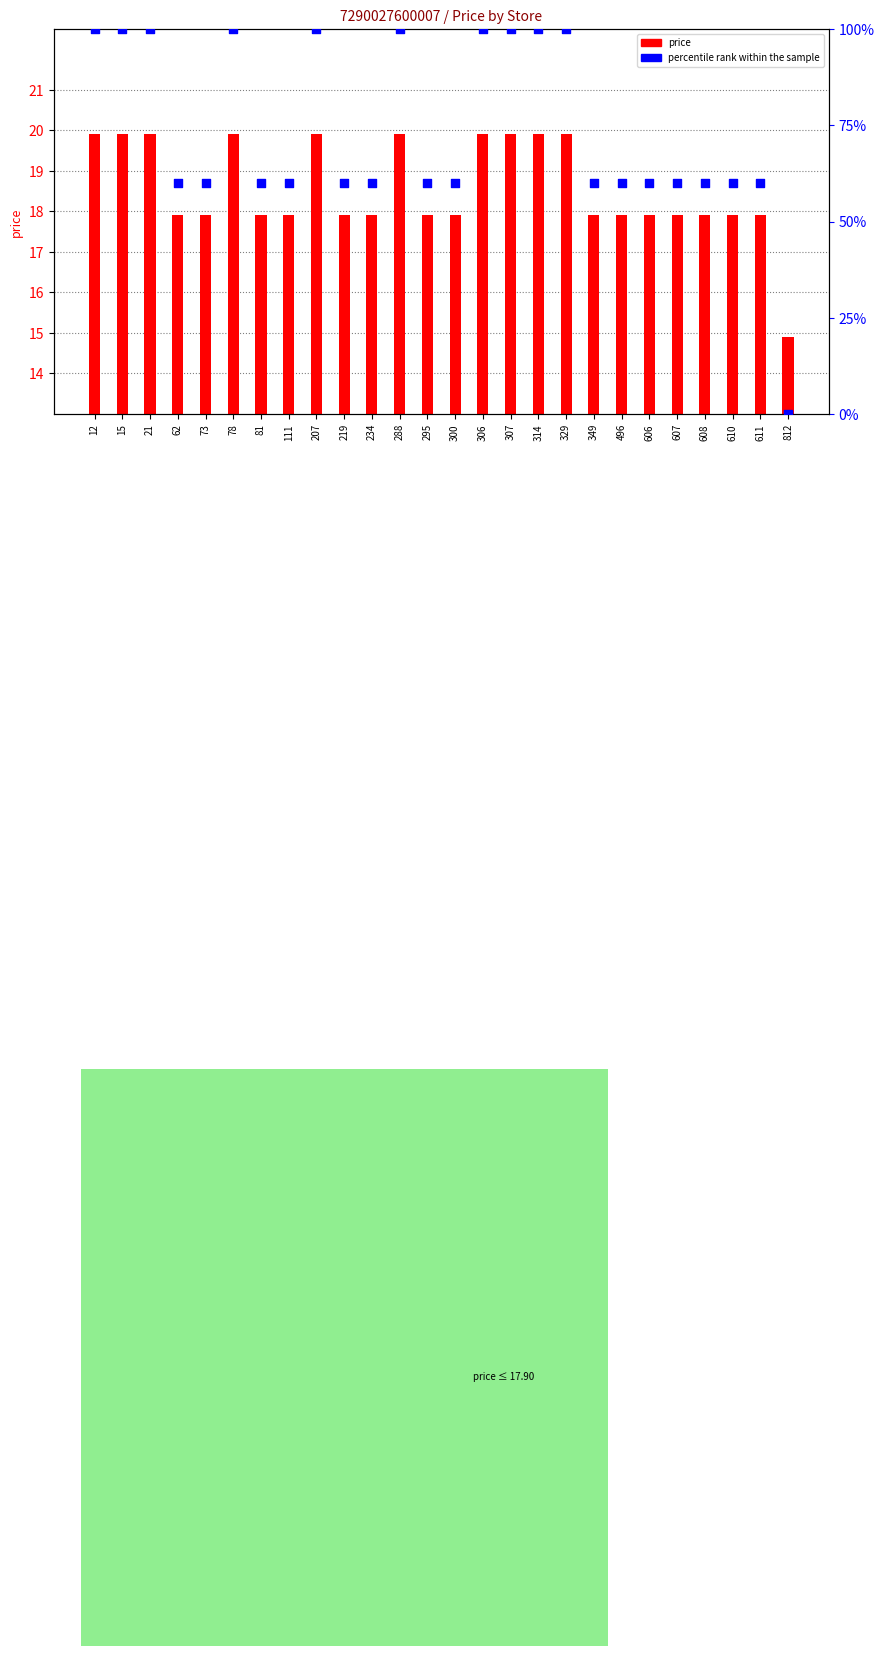

At how many categories does at least one series exceed 5?

26